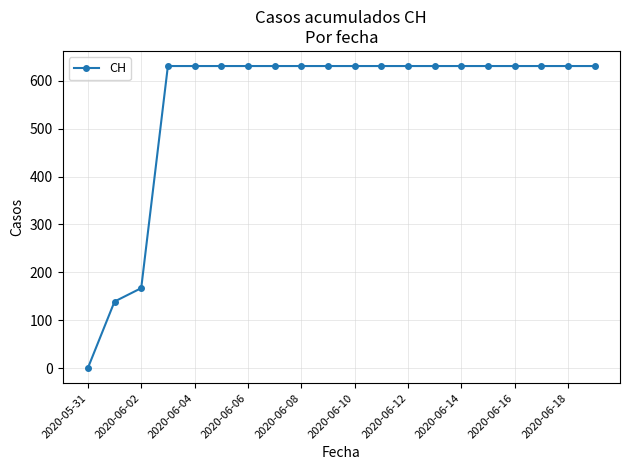

What is the greatest value displayed?

631